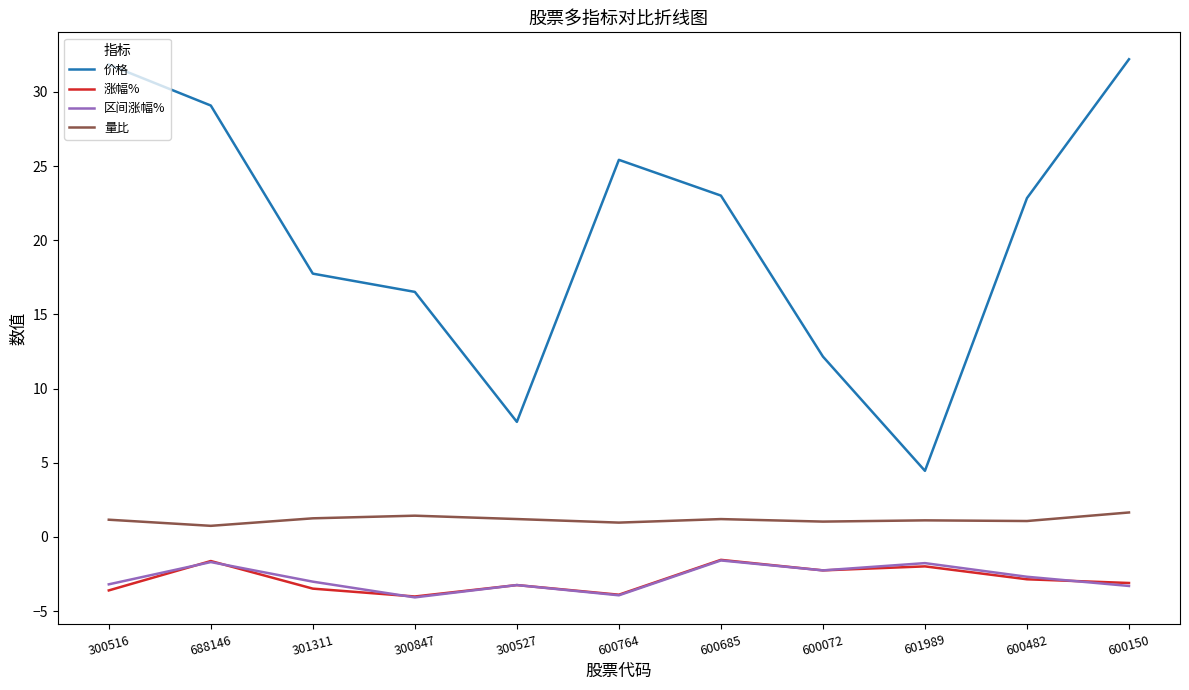

At which label does 价格 first exceed 22?

300516